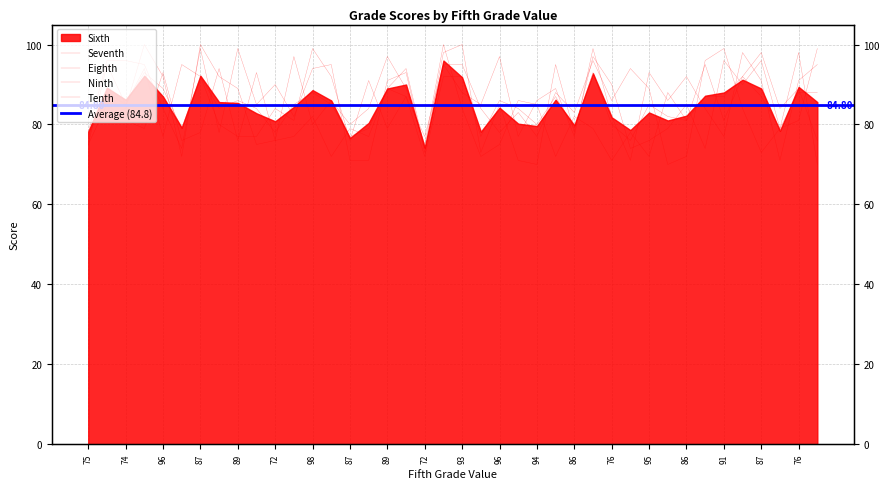

Read the Tenth value at 81.

79